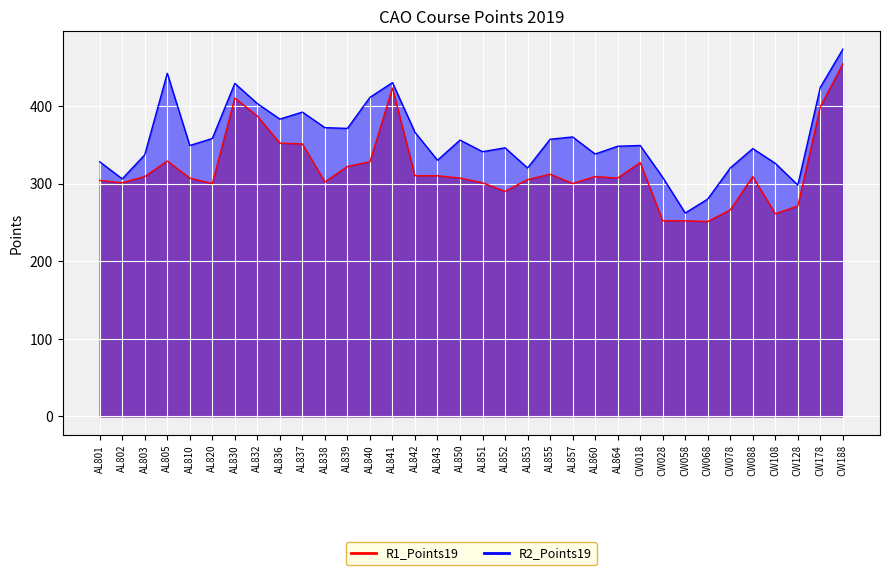

Between AL820 and AL853, which is larger?

AL853